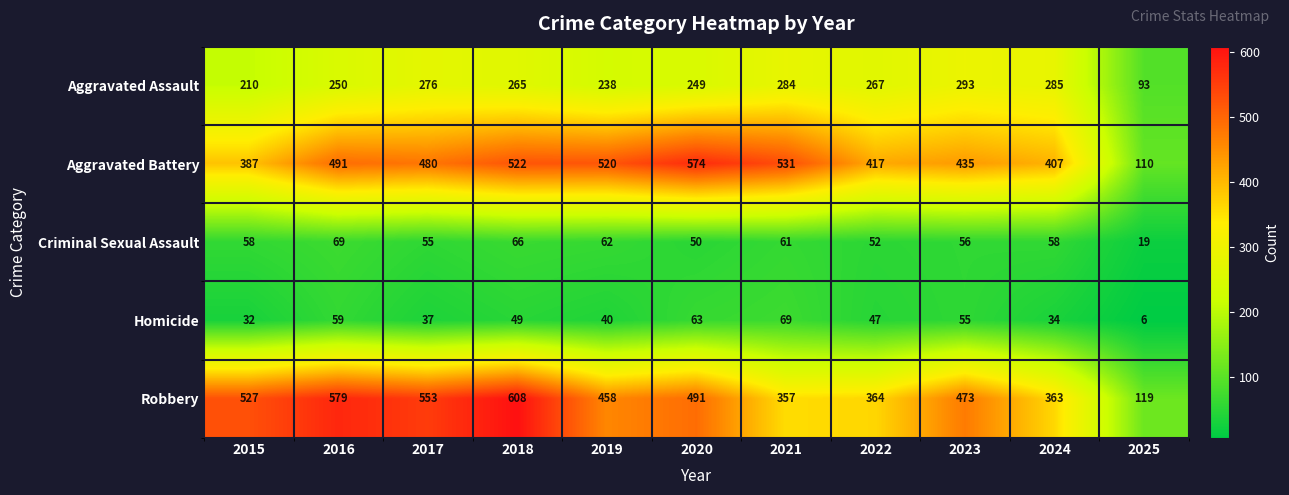

At which label does Aggravated Battery first exceed 480?

2016